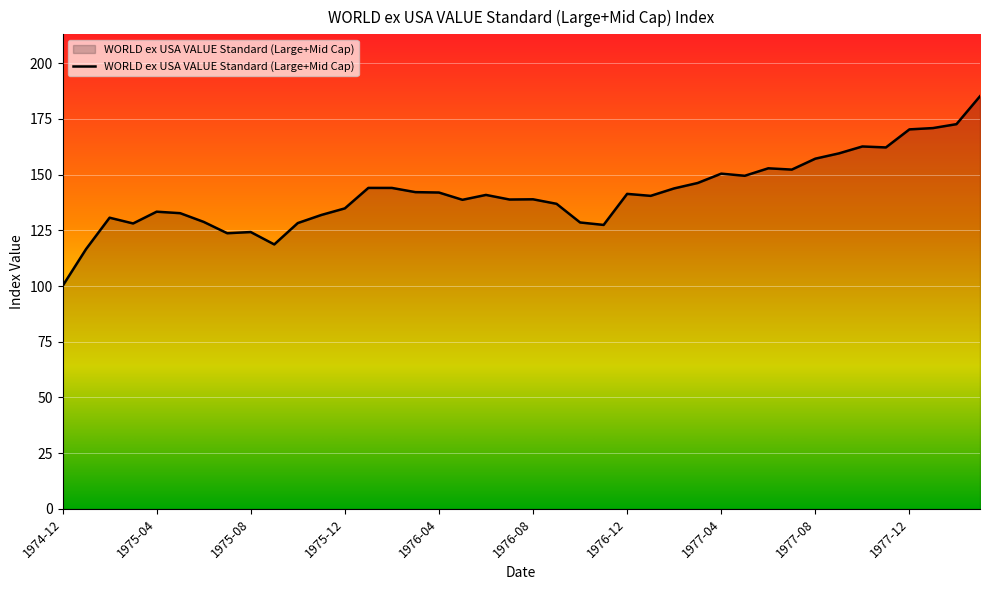

What is the difference between the maximum and minimum values?

85.2